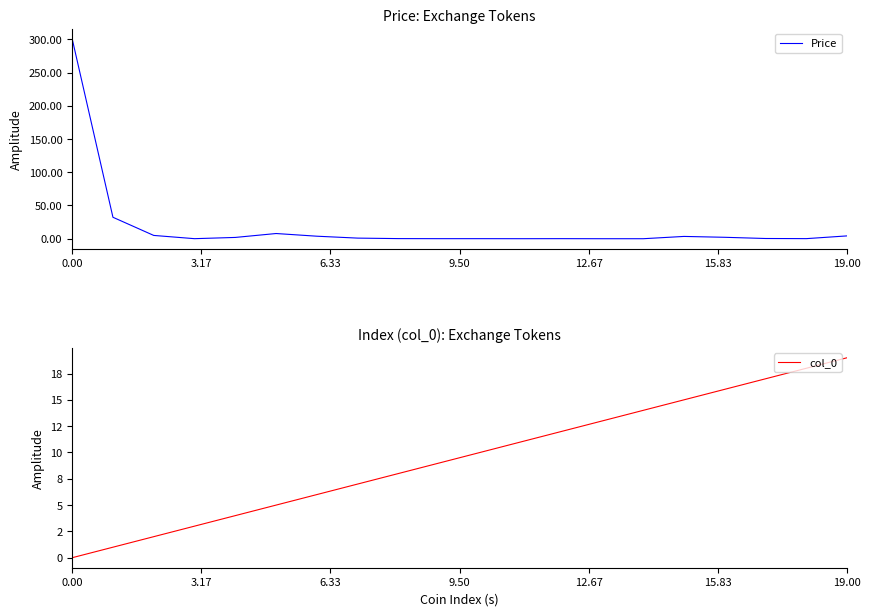

After their last crossing, which series has the higher values: col_0 or Price?

col_0